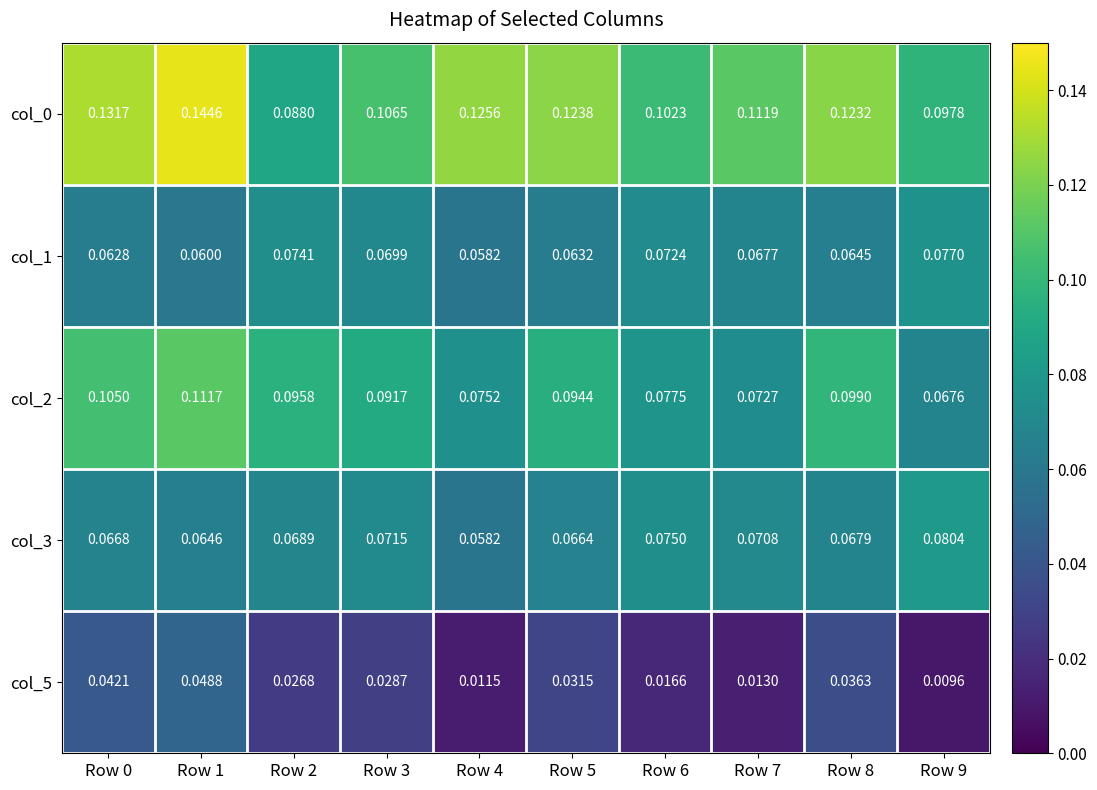

Is the value of col_3 at Row 8 greater than the value of col_0 at Row 9?

No